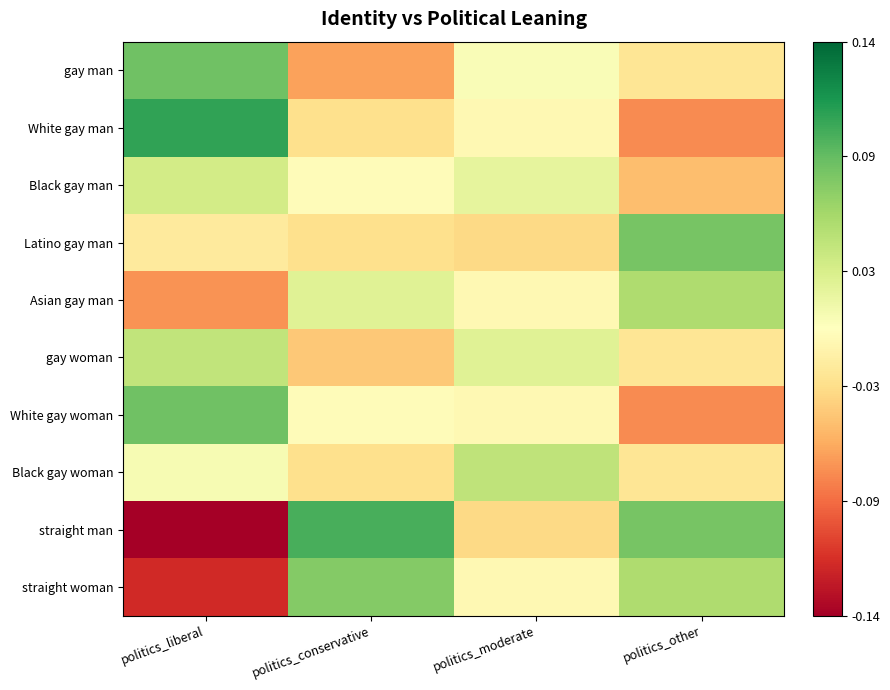

Which category has the lowest value across all series?

politics_liberal